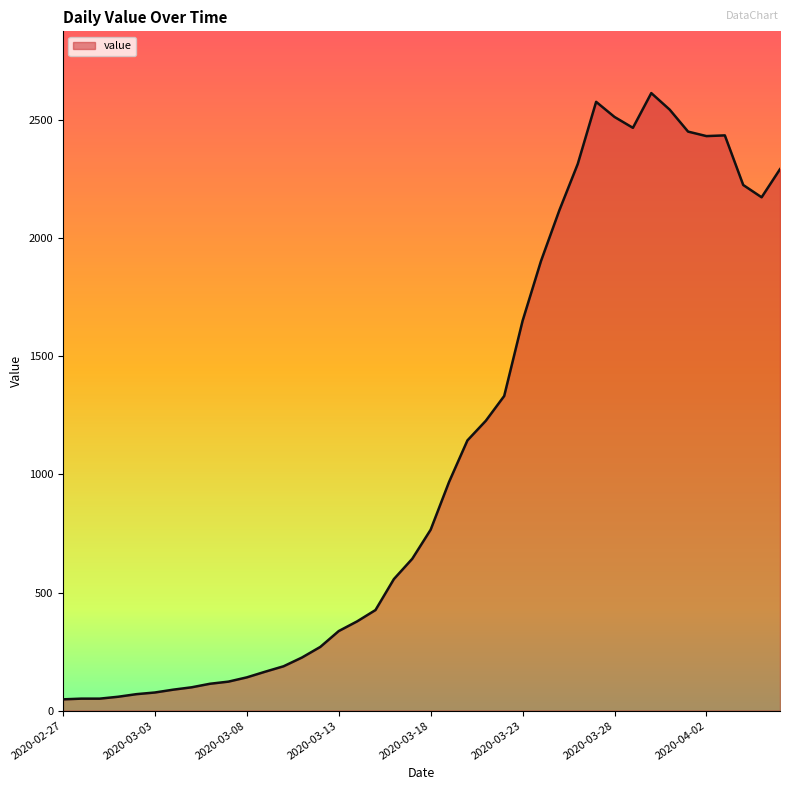

What is the difference between the maximum and minimum values?

2566